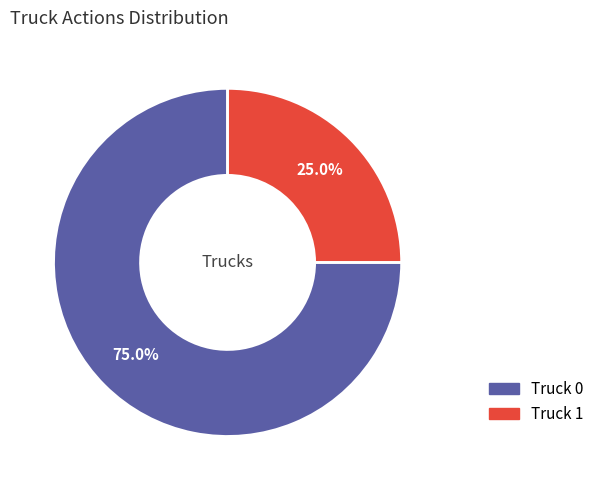

Does any single category account for the majority?

Yes